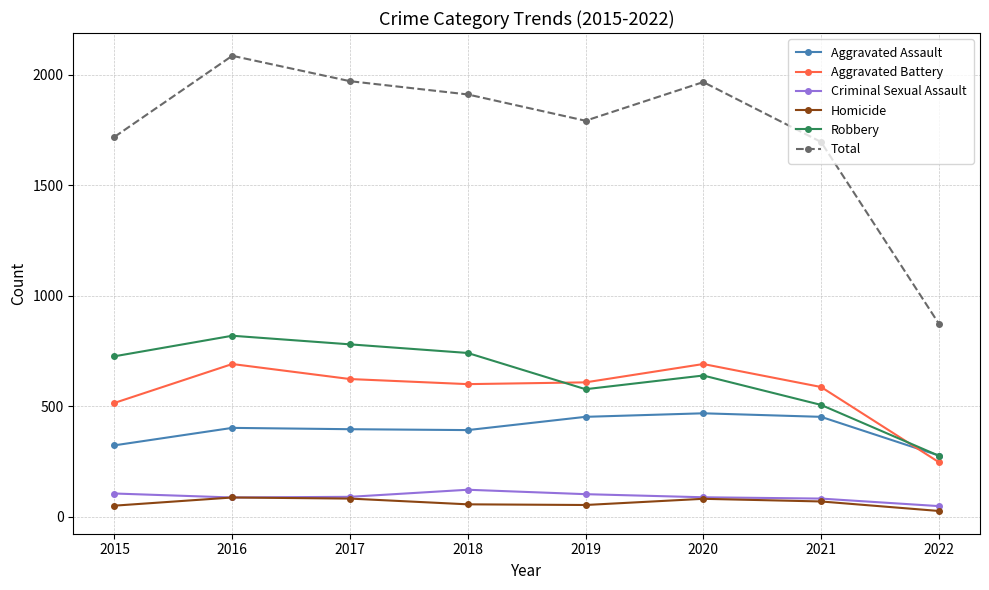

In Homicide, how many points are higher than both neighbors (excluding endpoints)?

2